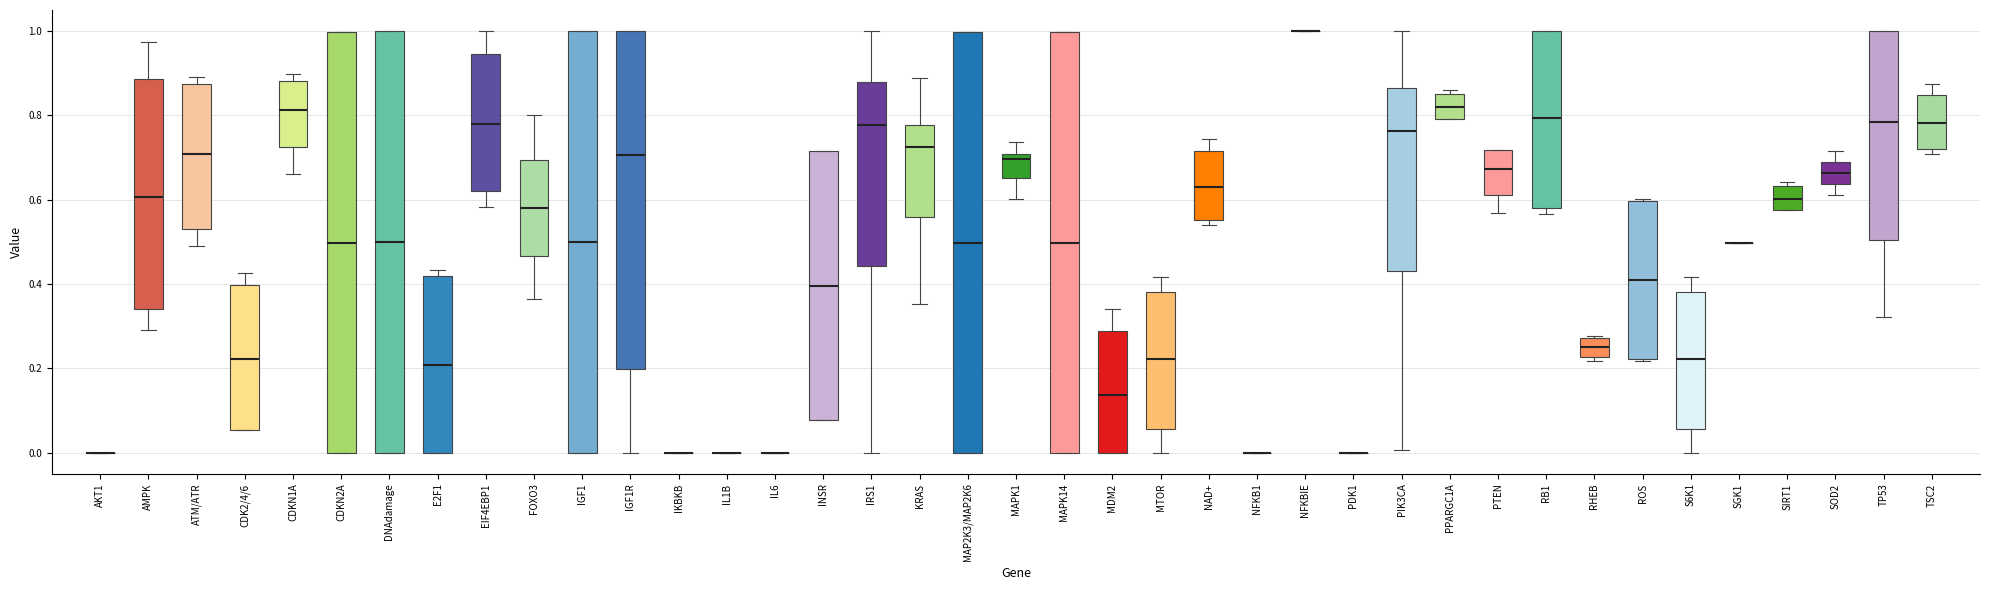

Reading left to right, transcribe this box plot: for each box, give where its median line is, the range the box spans, and where its two whiskers end, as read against the y-axis. The values are not printed on the chart, so give them approximately, as read against the axis.

AKT1: box collapsed to a line at 0.00, whiskers 0.00 to 0.00
AMPK: median 0.60, box 0.34 to 0.88, whiskers 0.30 to 0.98
ATM/ATR: median 0.70, box 0.52 to 0.88, whiskers 0.50 to 0.90
CDK2/4/6: median 0.22, box 0.06 to 0.40, whiskers 0.06 to 0.42
CDKN1A: median 0.82, box 0.72 to 0.88, whiskers 0.66 to 0.90
CDKN2A: median 0.50, box 0.00 to 1.00, whiskers 0.00 to 1.00
DNAdamage: median 0.50, box 0.00 to 1.00, whiskers 0.00 to 1.00
E2F1: median 0.20, box 0.00 to 0.42, whiskers 0.00 to 0.44
EIF4EBP1: median 0.78, box 0.62 to 0.94, whiskers 0.58 to 1.00
FOXO3: median 0.58, box 0.46 to 0.70, whiskers 0.36 to 0.80
IGF1: median 0.50, box 0.00 to 1.00, whiskers 0.00 to 1.00
IGF1R: median 0.70, box 0.20 to 1.00, whiskers 0.00 to 1.00
IKBKB: box collapsed to a line at 0.00, whiskers 0.00 to 0.00
IL1B: box collapsed to a line at 0.00, whiskers 0.00 to 0.00
IL6: box collapsed to a line at 0.00, whiskers 0.00 to 0.00
INSR: median 0.40, box 0.08 to 0.72, whiskers 0.08 to 0.72
IRS1: median 0.78, box 0.44 to 0.88, whiskers 0.00 to 1.00
KRAS: median 0.72, box 0.56 to 0.78, whiskers 0.36 to 0.88
MAP2K3/MAP2K6: median 0.50, box 0.00 to 1.00, whiskers 0.00 to 1.00
MAPK1: median 0.70 (just below the box's upper edge), box 0.66 to 0.70, whiskers 0.60 to 0.74
MAPK14: median 0.50, box 0.00 to 1.00, whiskers 0.00 to 1.00
MDM2: median 0.14, box 0.00 to 0.28, whiskers 0.00 to 0.34
MTOR: median 0.22, box 0.06 to 0.38, whiskers 0.00 to 0.42
NAD+: median 0.64, box 0.56 to 0.72, whiskers 0.54 to 0.74
NFKB1: box collapsed to a line at 0.00, whiskers 0.00 to 0.00
NFKBIE: box collapsed to a line at 1.00, whiskers 1.00 to 1.00
PDK1: box collapsed to a line at 0.00, whiskers 0.00 to 0.00
PIK3CA: median 0.76, box 0.44 to 0.86, whiskers 0.00 to 1.00
PPARGC1A: median 0.82, box 0.80 to 0.86, whiskers 0.80 to 0.86 (just above the box's upper edge)
PTEN: median 0.68, box 0.62 to 0.72, whiskers 0.56 to 0.72
RB1: median 0.80, box 0.58 to 1.00, whiskers 0.56 to 1.00
RHEB: median 0.26, box 0.22 to 0.28, whiskers 0.22 (just below the box's lower edge) to 0.28
ROS: median 0.40, box 0.22 to 0.60, whiskers 0.22 to 0.60
S6K1: median 0.22, box 0.06 to 0.38, whiskers 0.00 to 0.42
SGK1: box collapsed to a line at 0.50, whiskers 0.50 to 0.50
SIRT1: median 0.60, box 0.58 to 0.64, whiskers 0.58 to 0.64 (just above the box's upper edge)
SOD2: median 0.66, box 0.64 to 0.68, whiskers 0.62 to 0.72
TP53: median 0.78, box 0.50 to 1.00, whiskers 0.32 to 1.00
TSC2: median 0.78, box 0.72 to 0.84, whiskers 0.70 to 0.88